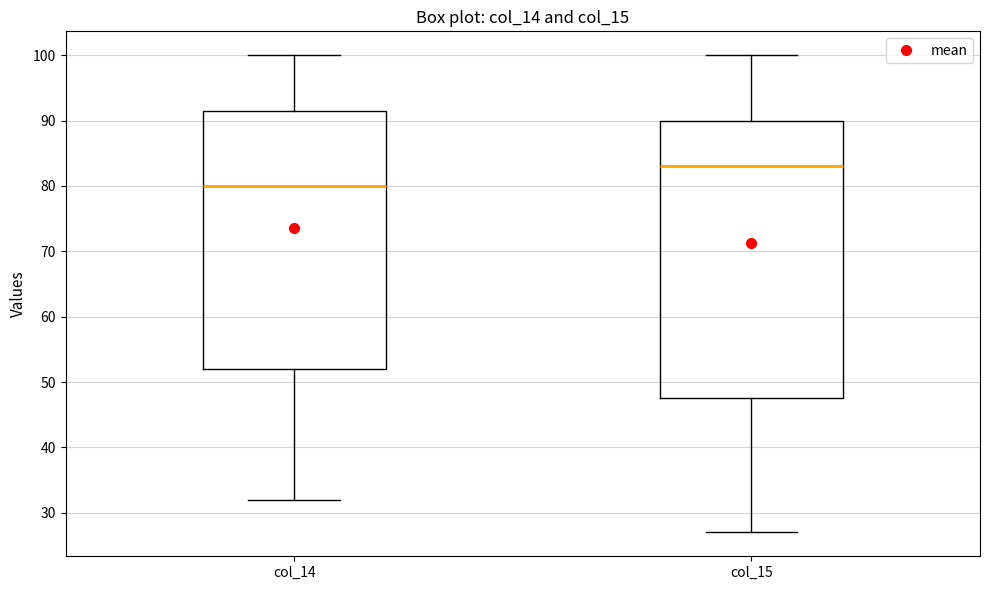

Which box is the tallest, from its lower edge to its upper edge?

col_15